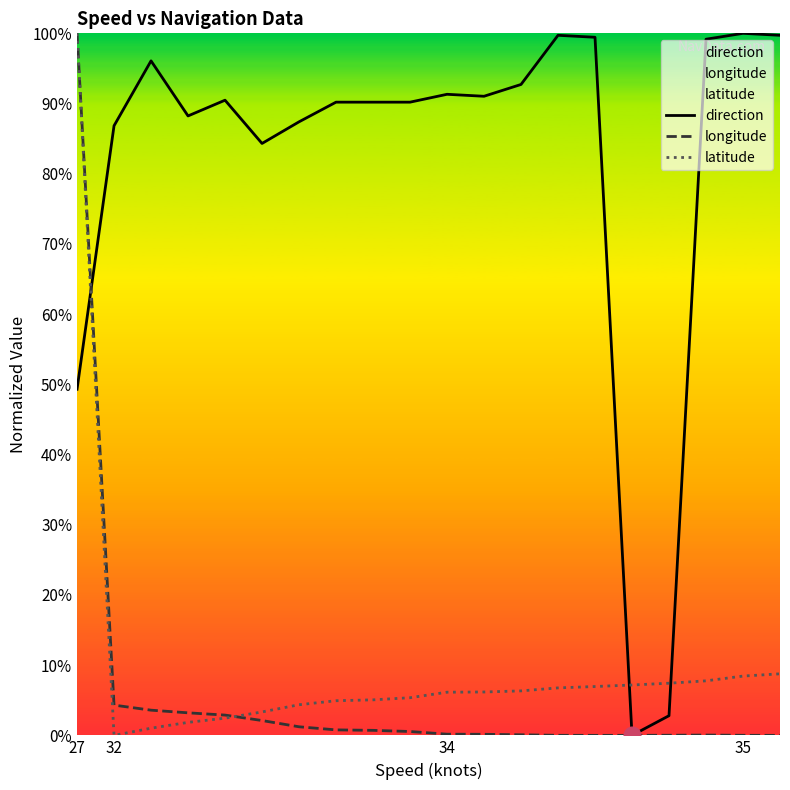

At which category is the sum across all series the highest?

27